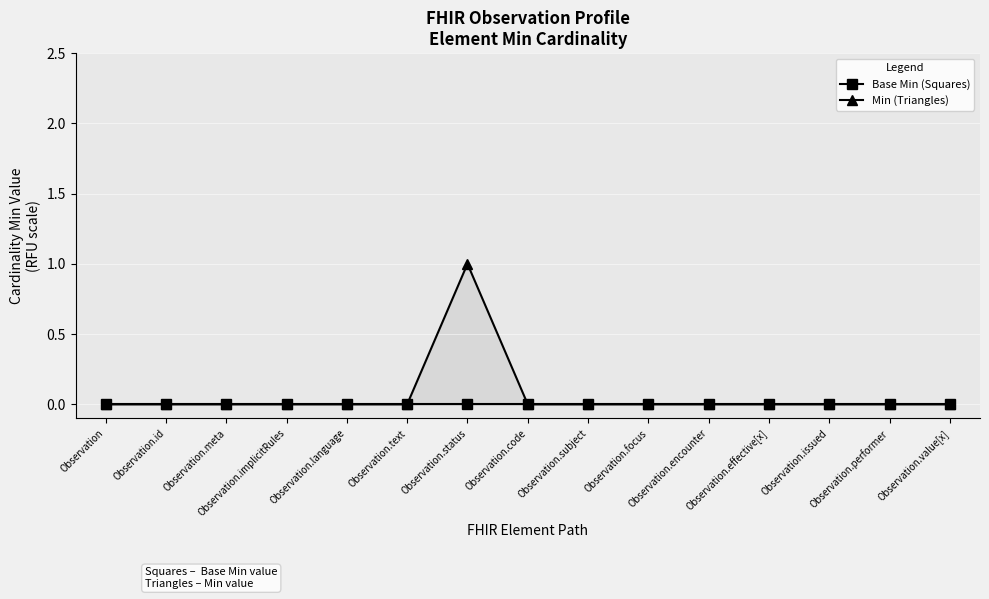

At which category does Min (Triangles) reach its first local peak?

Observation.status